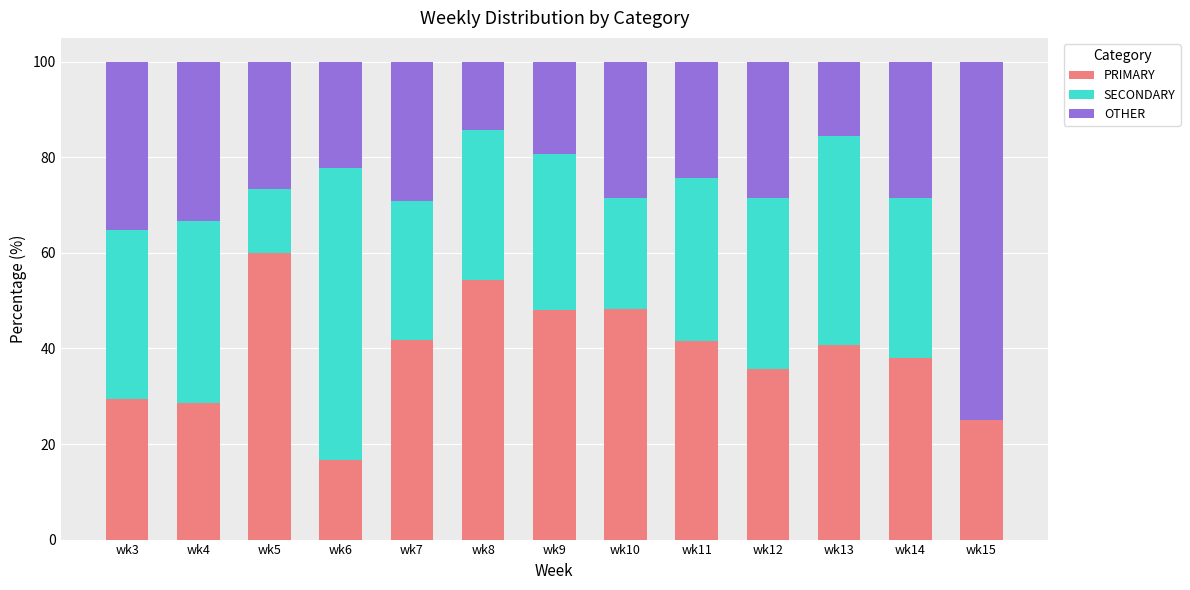

What is the highest value of the PRIMARY series?

60.0